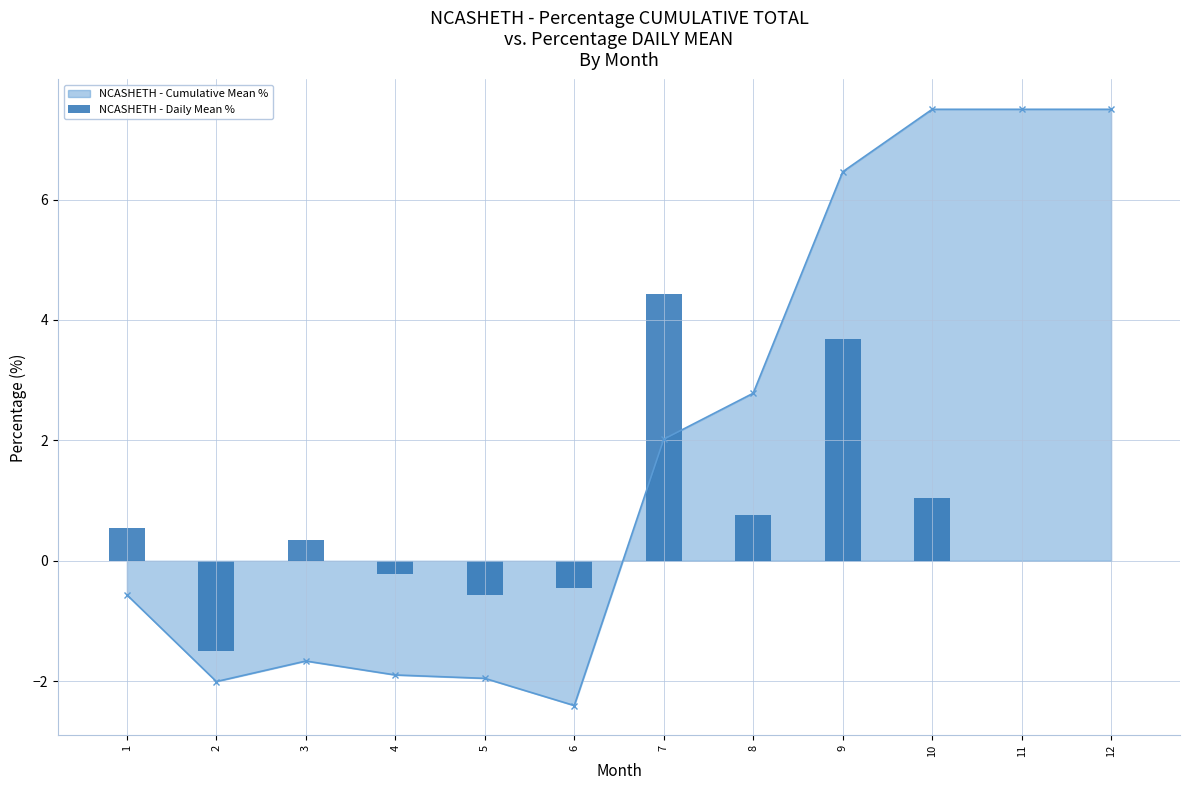

What is the difference between the values at 8 and 9?

2.9